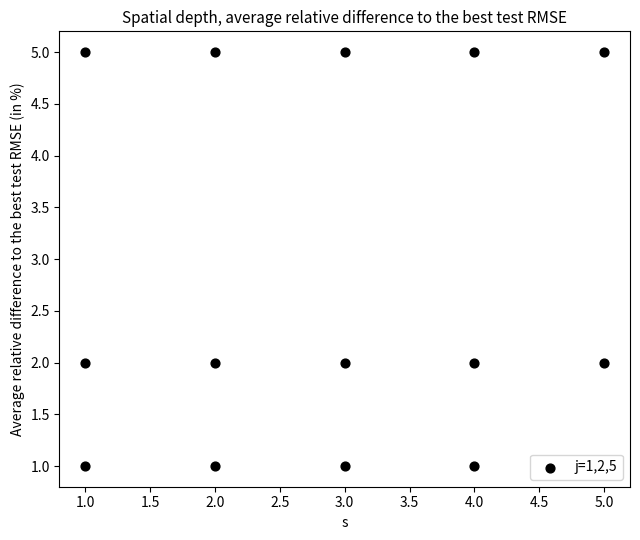

What is the range of Y values (max minus min)?

4